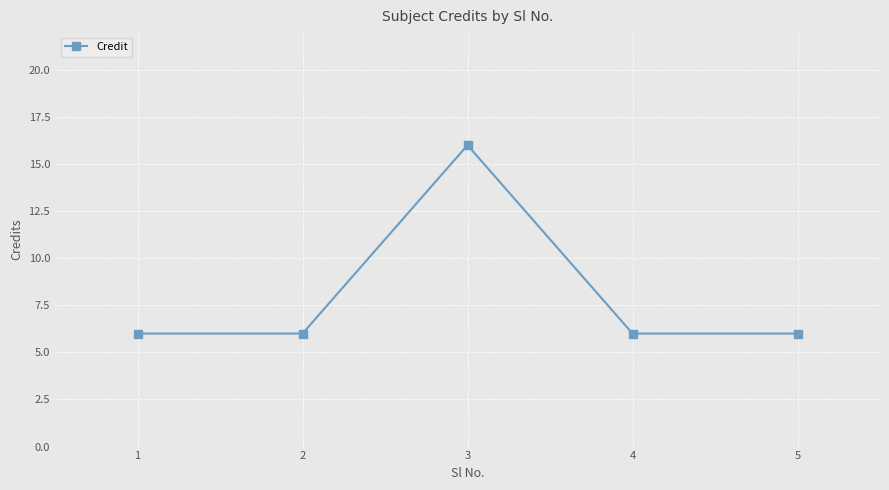

What is the greatest value displayed?

16